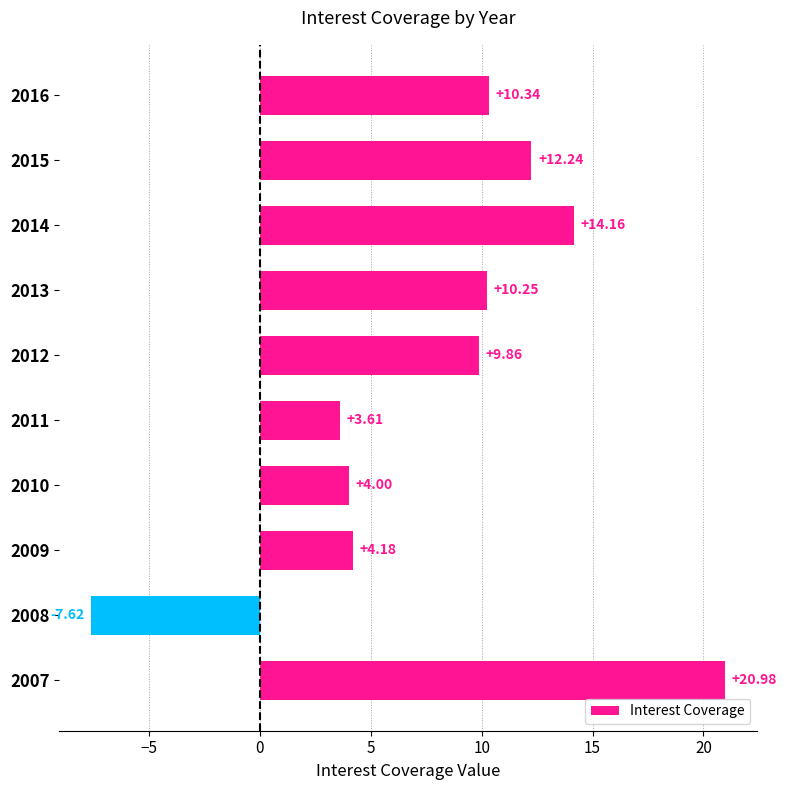

What is the change in value from 2016 to 2008?

-18.0